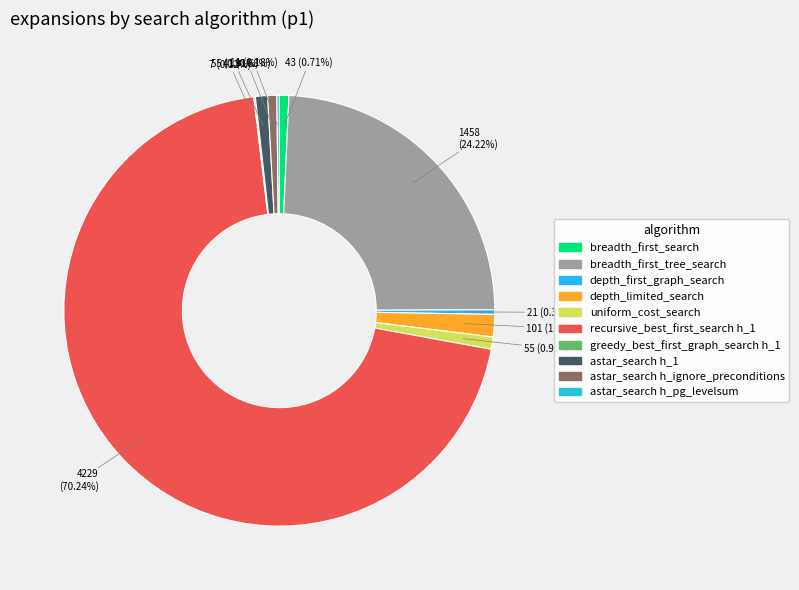

Is astar_search h_1 the majority of the pie?

No